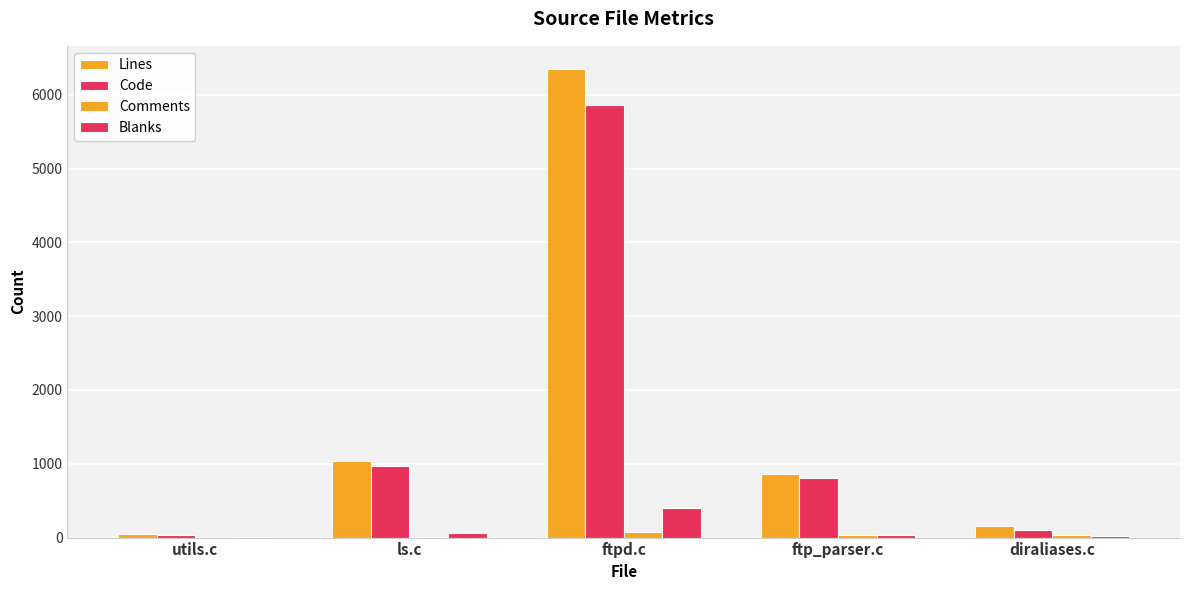

Count the number of categories in the chart.

5